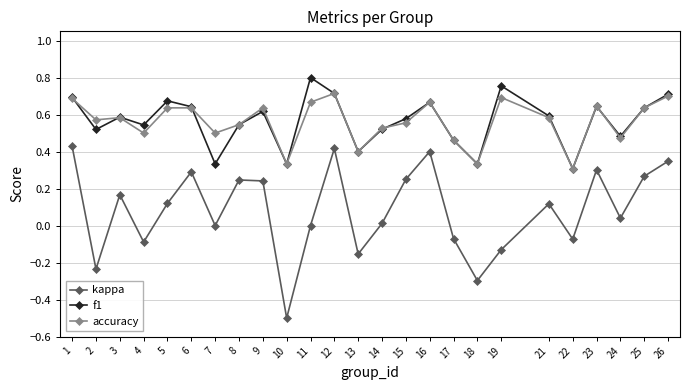

At which category does f1 reach its first local valley?

2